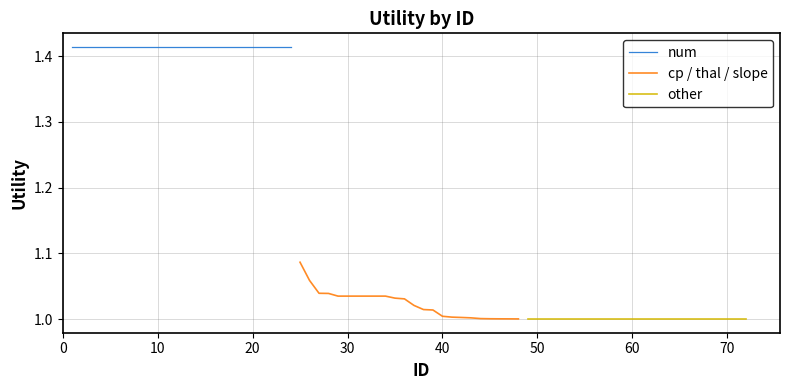

True or false: num has more than 0 interior local peaks.

False